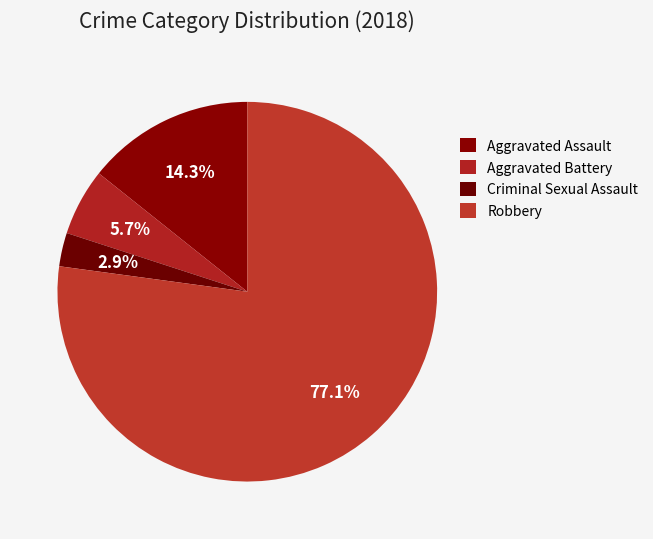

Count the number of slices in the pie.

4